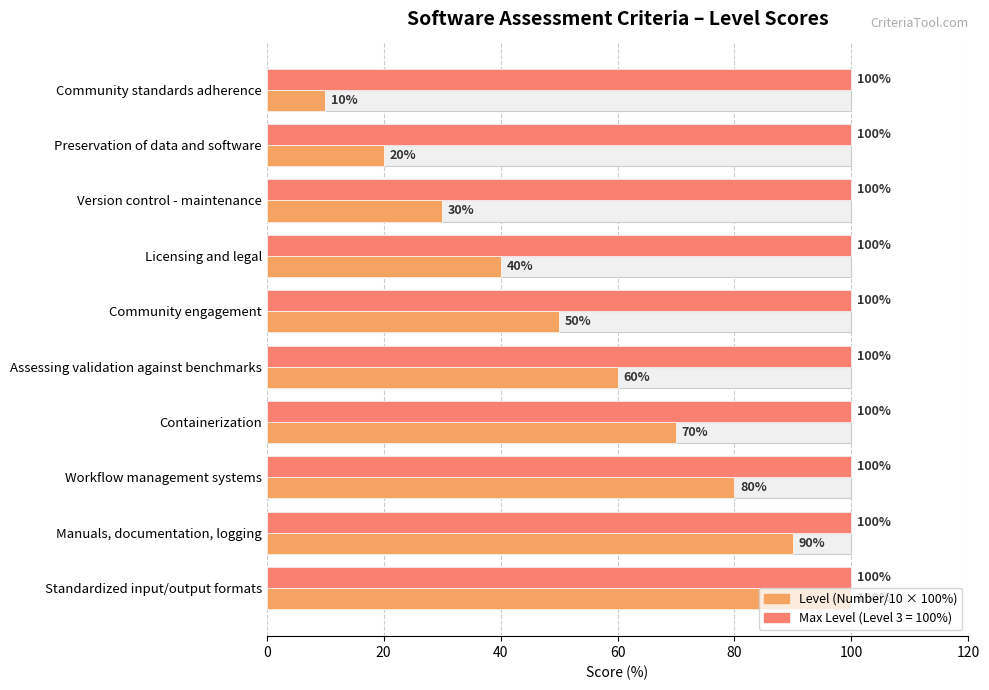

The value at Licensing and legal is 40. True or false?

True